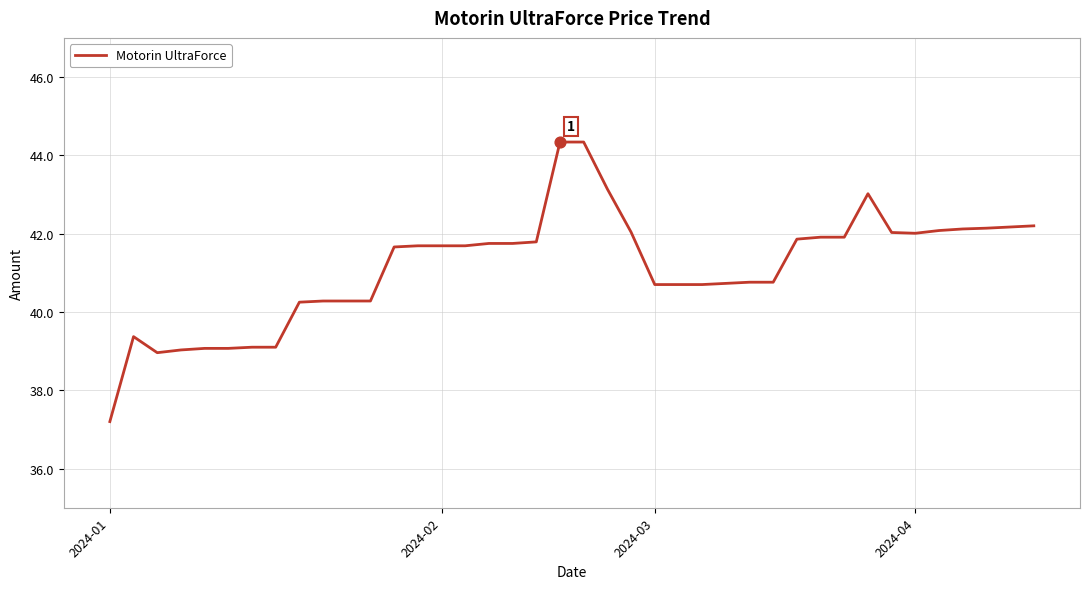

What is the maximum value shown in the chart?

44.3